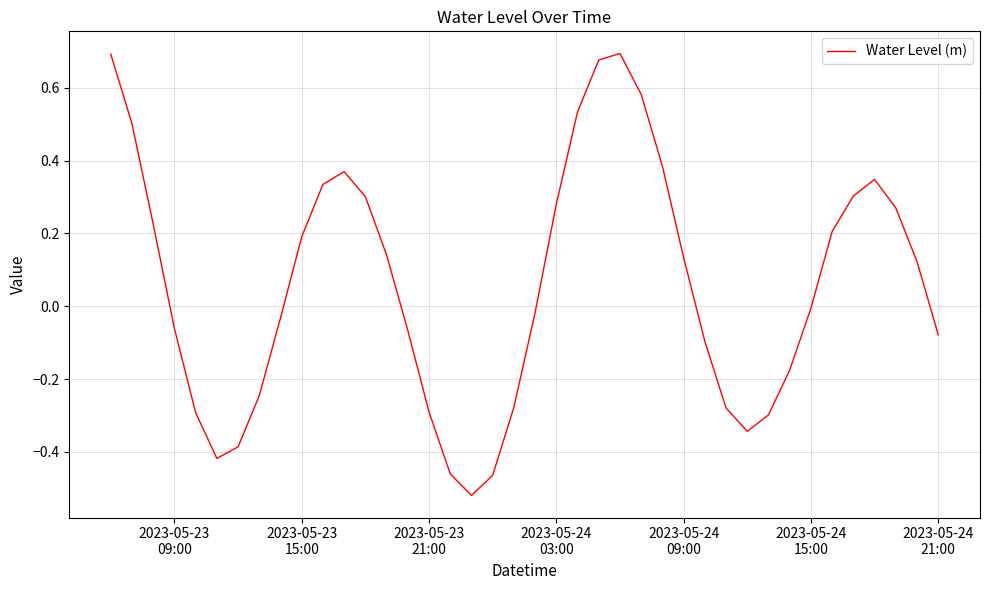

Does the chart display data point markers on the line(s)?

No